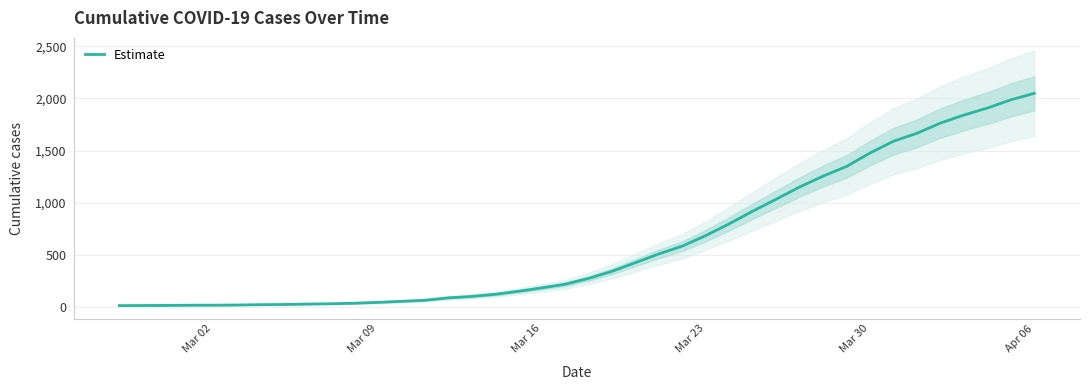

What is the maximum value for Estimate?

2049